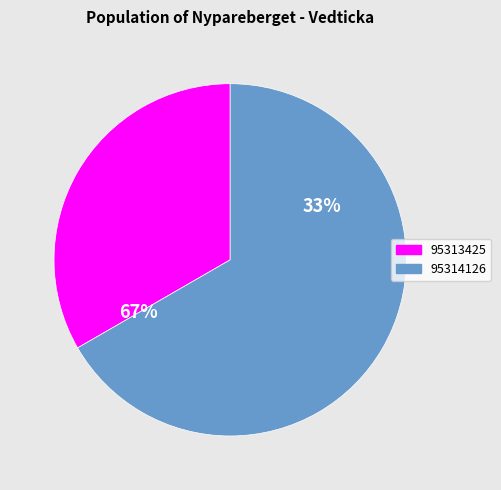

What is the total percentage of 95314126 and 95313425?

100.0%